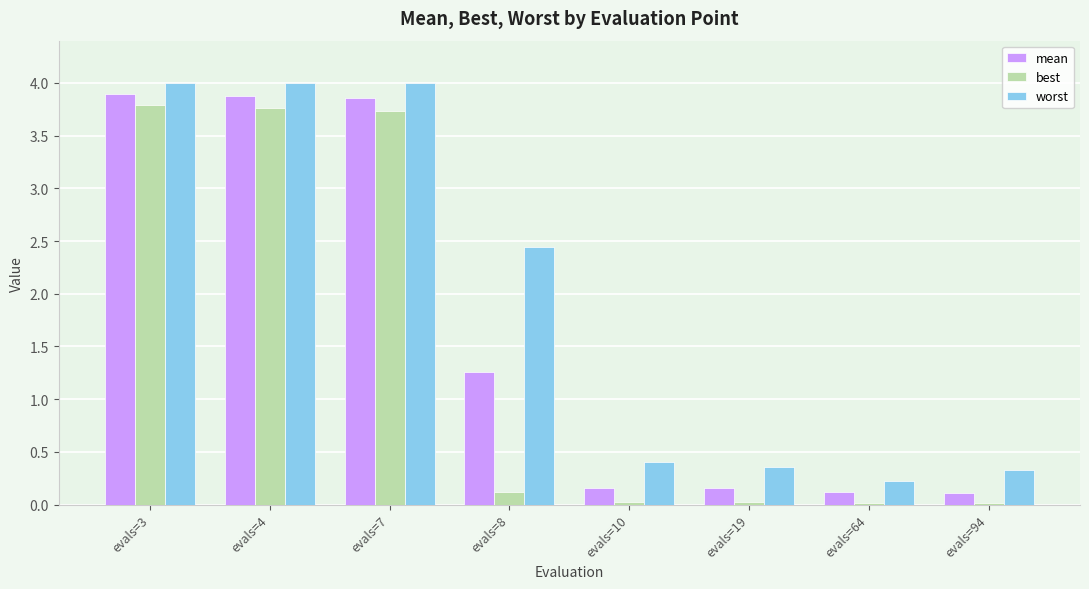

Rank the series by their maximum value, from highest to lowest.

worst, mean, best